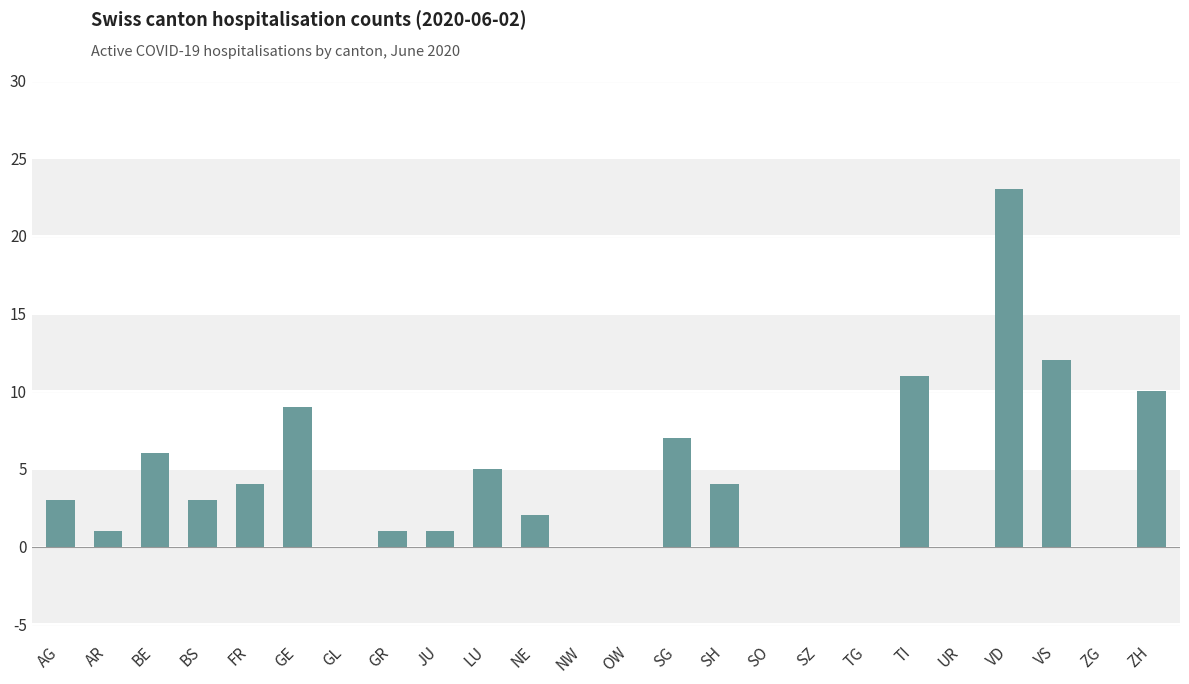

What is the sum of the values at ZH and AR?

11